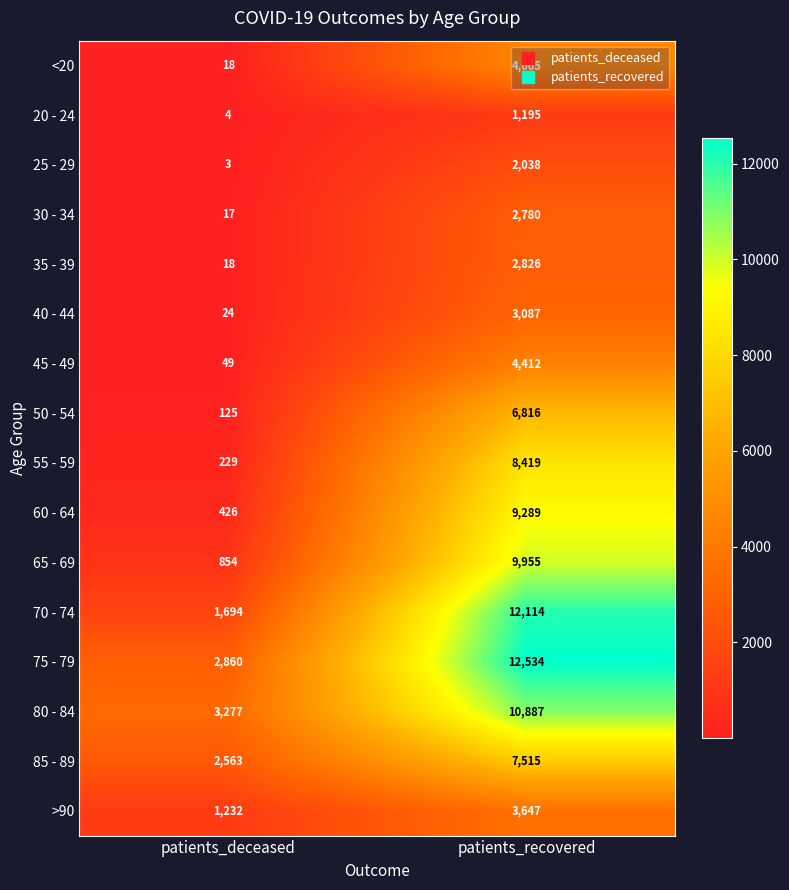

The value of <20 at patients_deceased is 6. True or false?

False